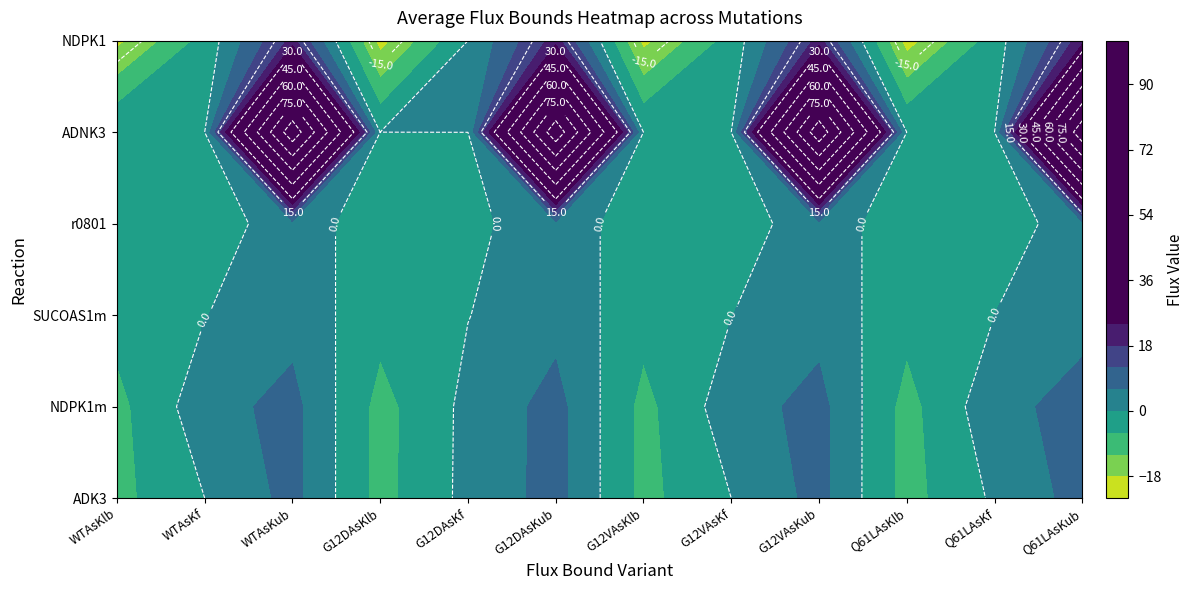

The NDPK1 series shows -20.6 at 9. True or false?

True